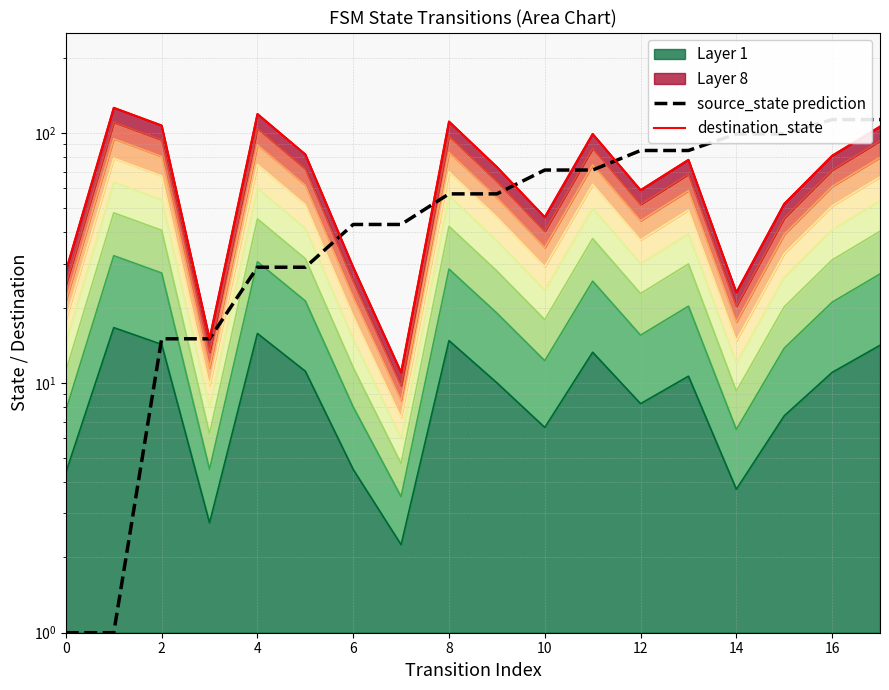

Which category has the highest value in the destination_state series?

1